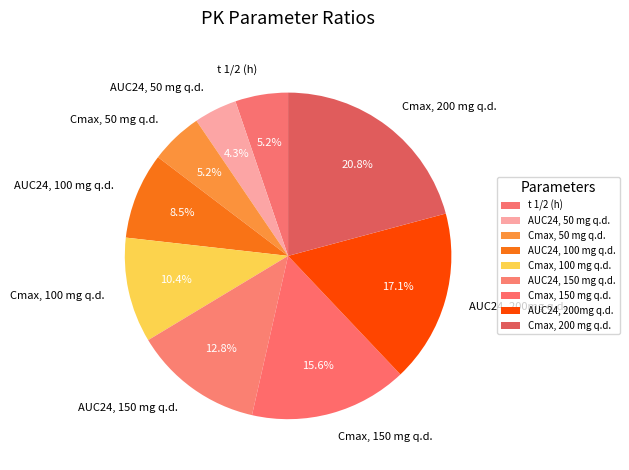

Does any single category account for the majority?

No